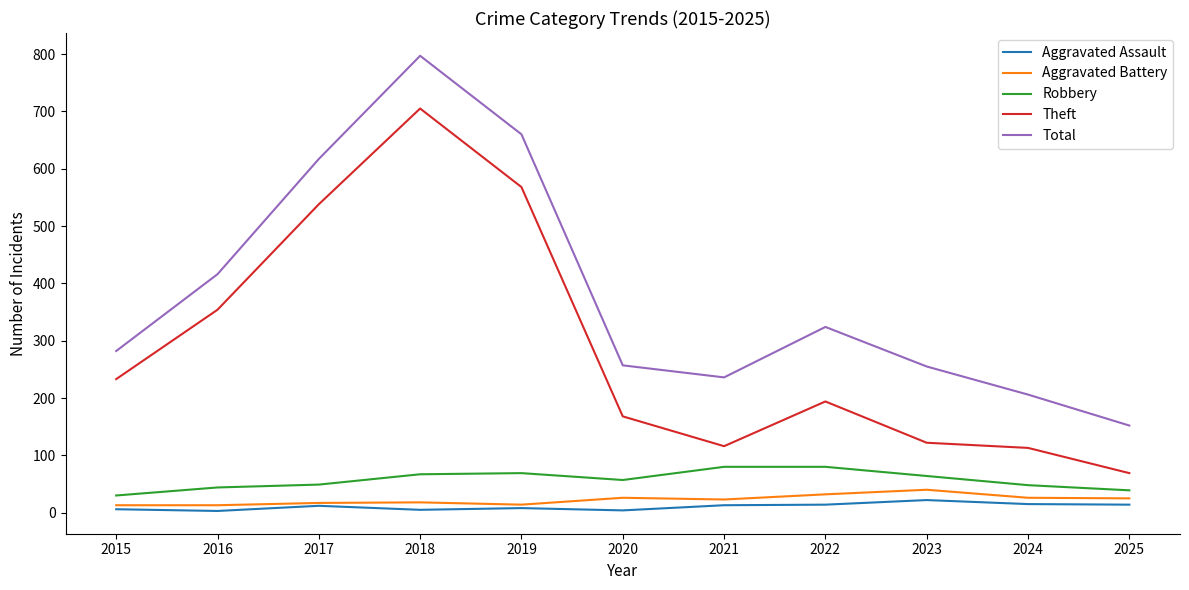

Which series has the largest range (max minus min)?

Total